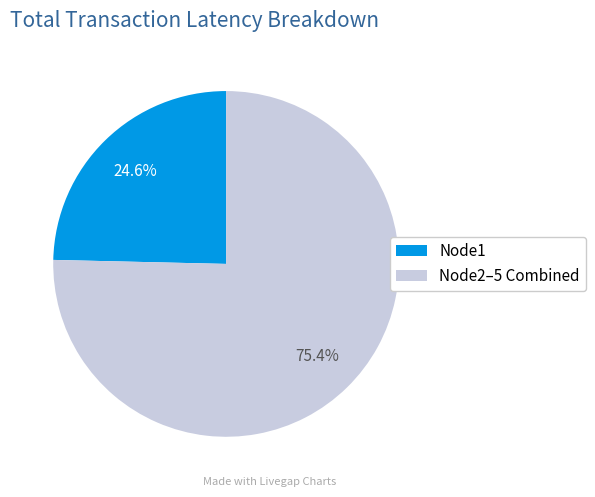

Count the number of slices in the pie.

2